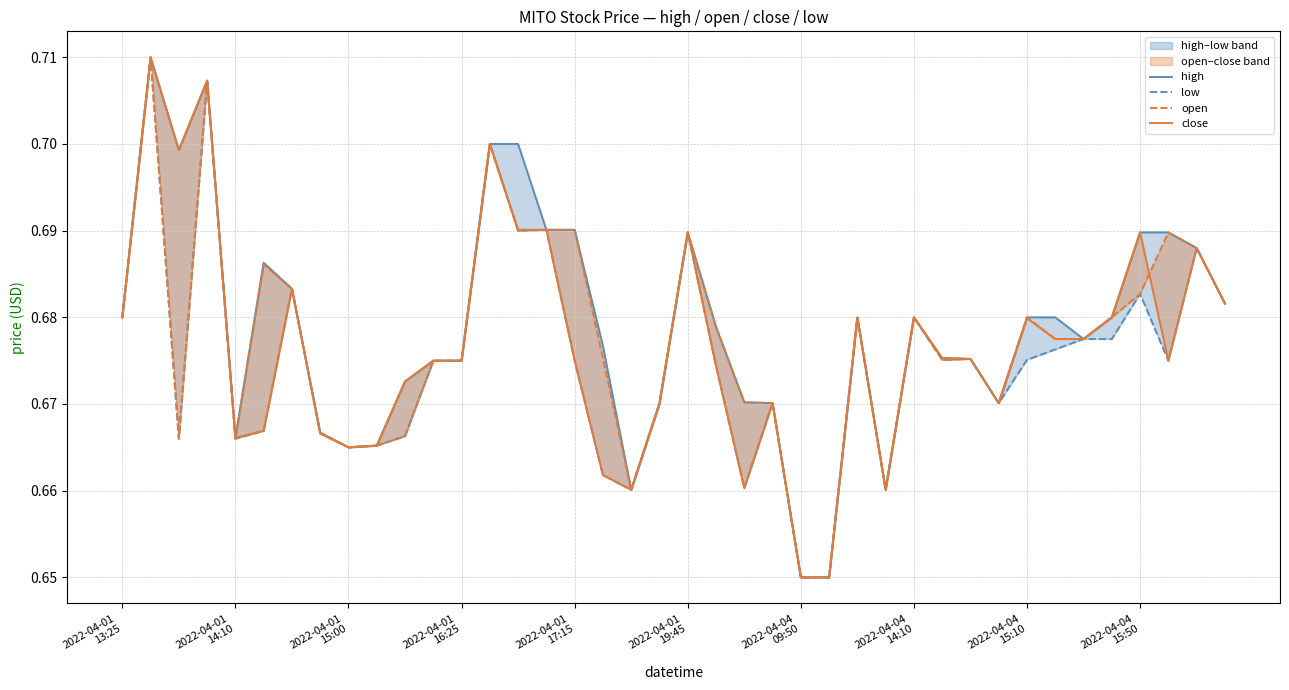

What are all the series names shown in the legend?

high, low, open, close